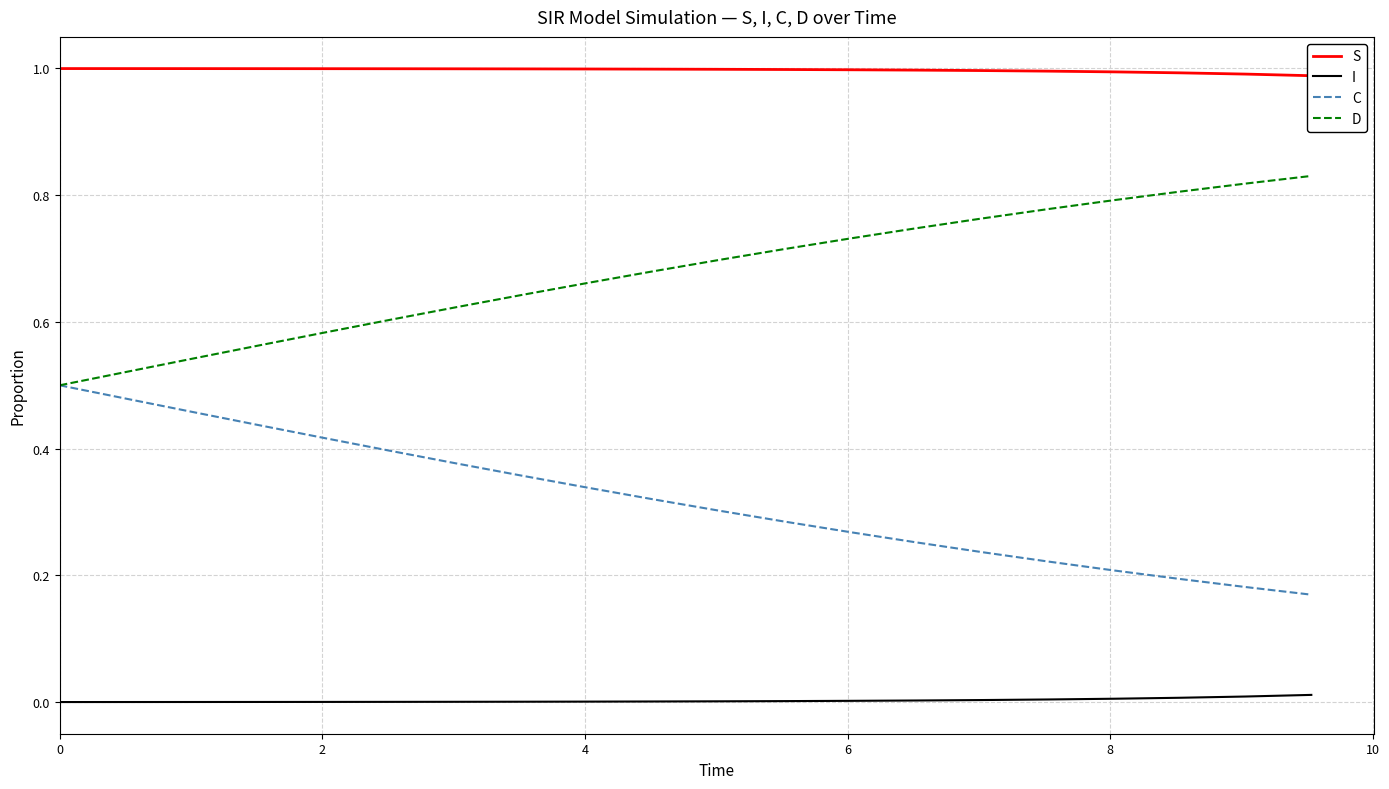

True or false: C and S cross at least once.

False